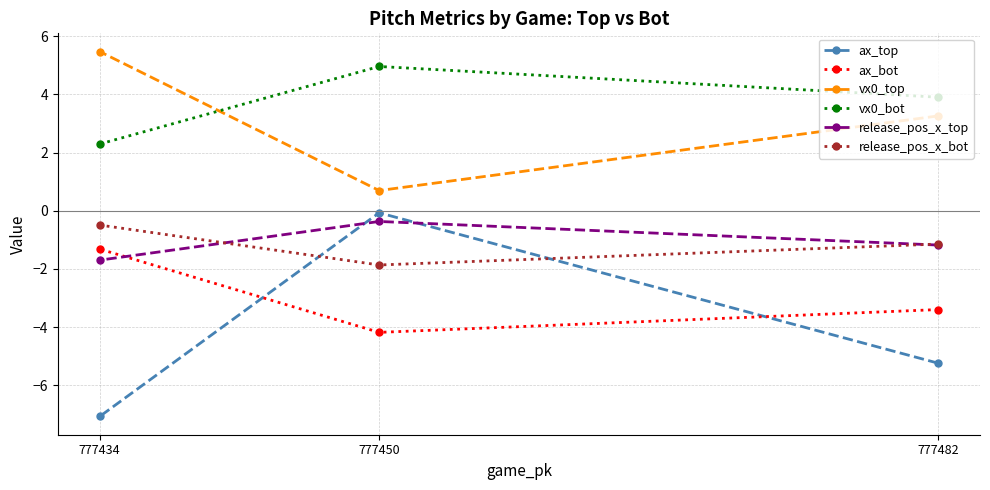

Reading right to left, what are all the values shown in this chart?

ax_top: 777482=-5.2	777450=-0.1	777434=-7.1
ax_bot: 777482=-3.4	777450=-4.2	777434=-1.3
vx0_top: 777482=3.3	777450=0.7	777434=5.5
vx0_bot: 777482=3.9	777450=5.0	777434=2.3
release_pos_x_top: 777482=-1.2	777450=-0.4	777434=-1.7
release_pos_x_bot: 777482=-1.1	777450=-1.9	777434=-0.5